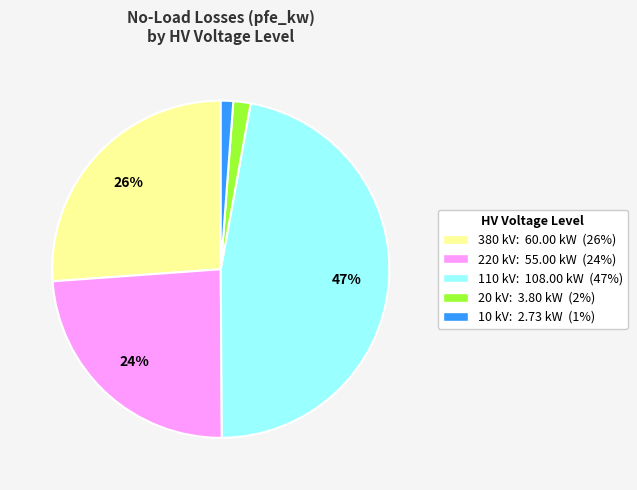

How many segments does this pie chart have?

5